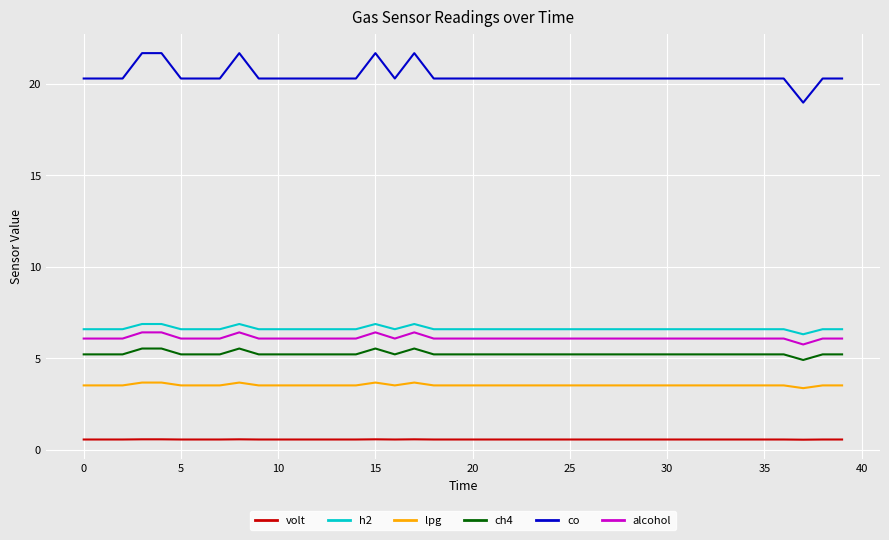

Is this an area chart (filled region under the line)?

No